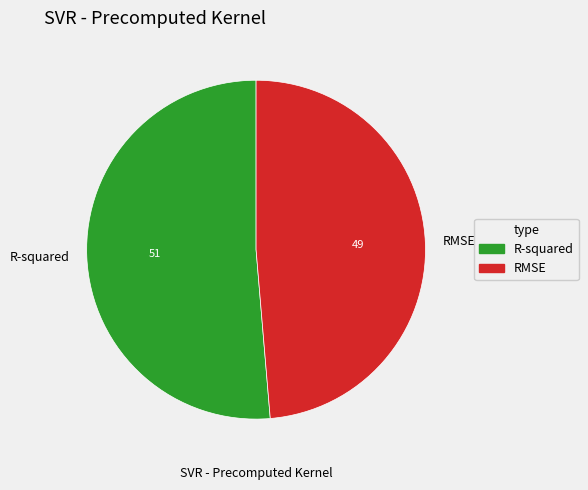

Count the number of slices in the pie.

2